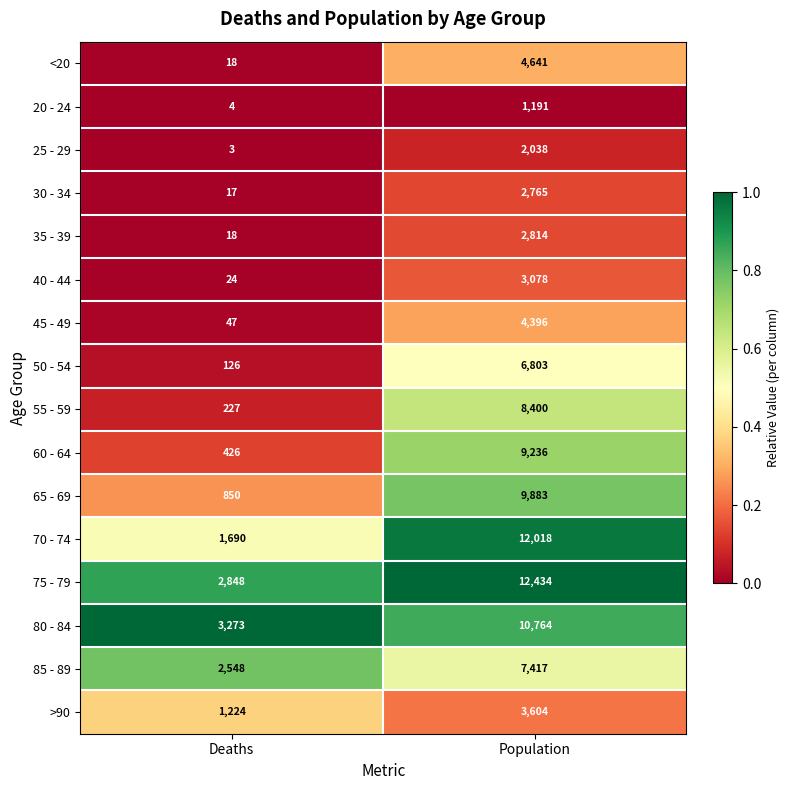

What is the sum of all 25 - 29 values?

2041